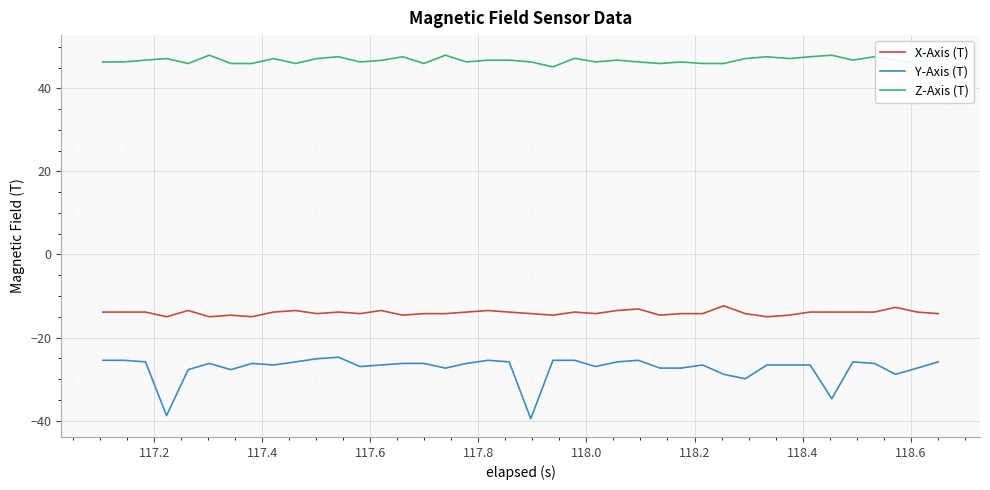

True or false: Y-Axis (T) and X-Axis (T) intersect in this chart.

False